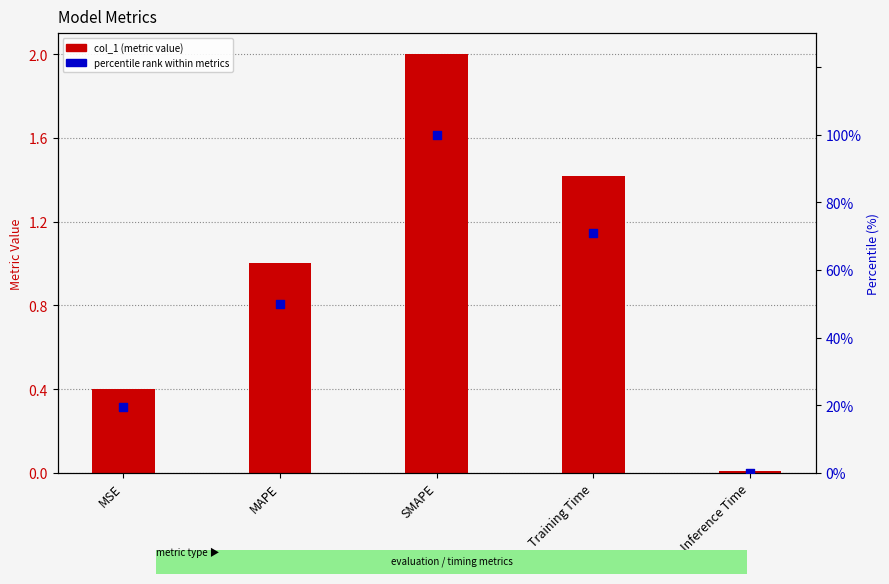

Which series has the largest Y range (max minus min)?

percentile rank